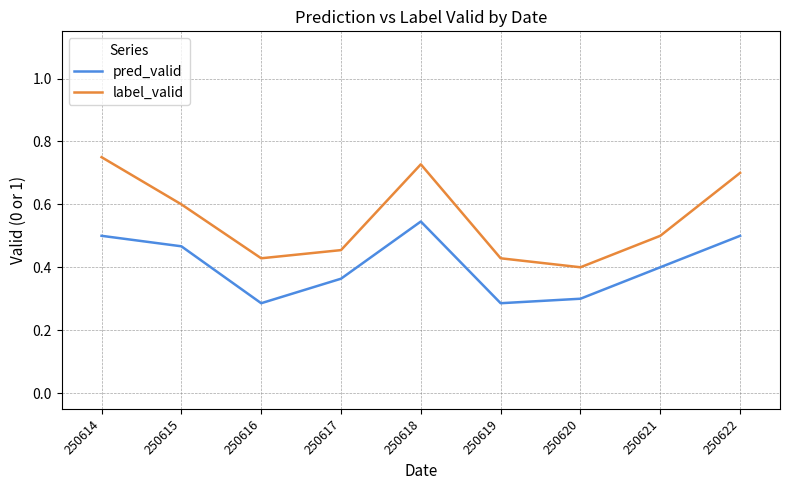

True or false: label_valid and pred_valid intersect in this chart.

False